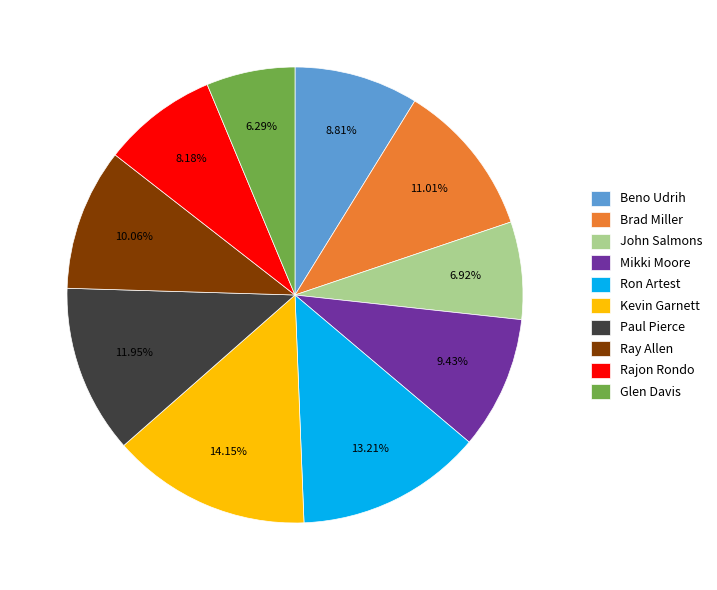

To the nearest percent, what is the combined percentage of Brad Miller and Paul Pierce?

23%